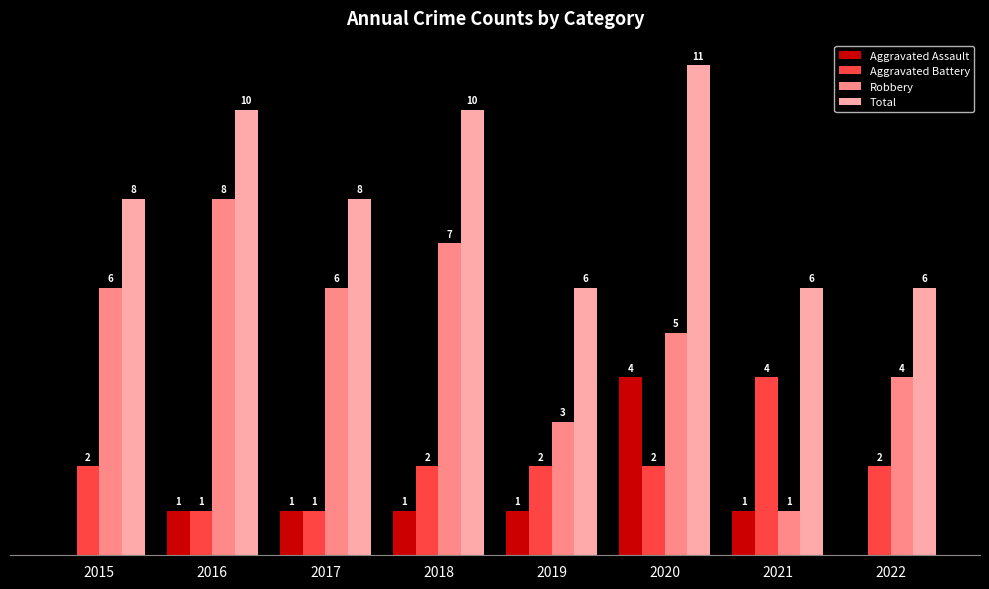

Between 2021 and 2022, which series saw the biggest shift?

Robbery